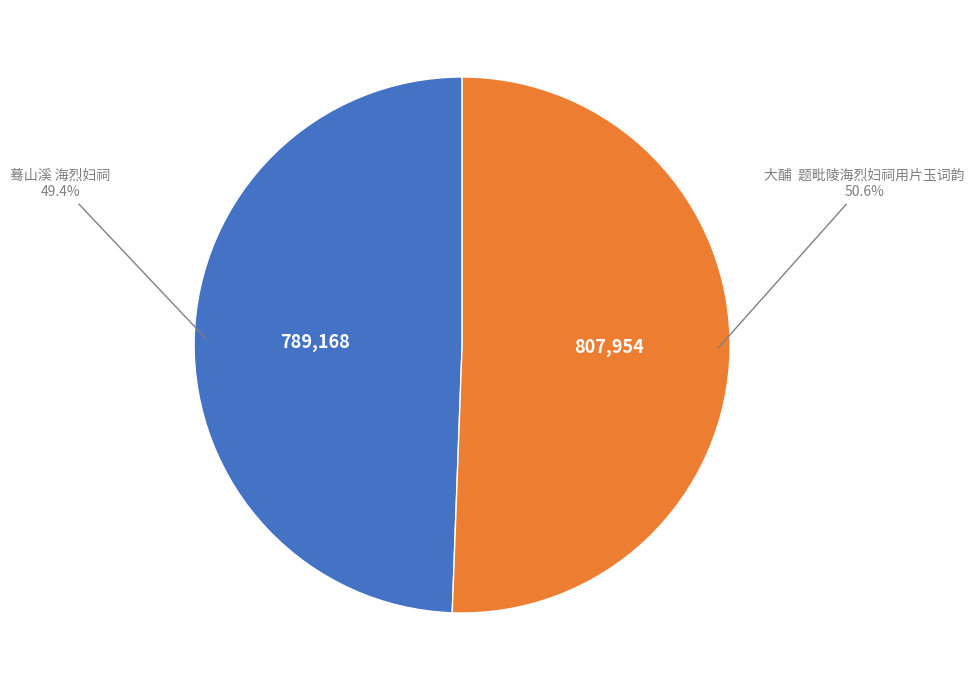

Is there a majority slice in this chart?

Yes